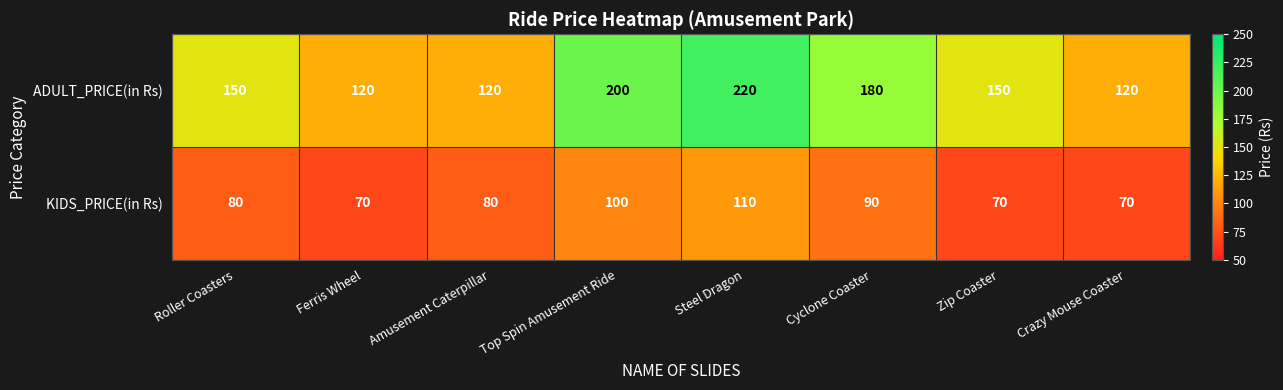

What is the maximum value for ADULT_PRICE(in Rs)?

220